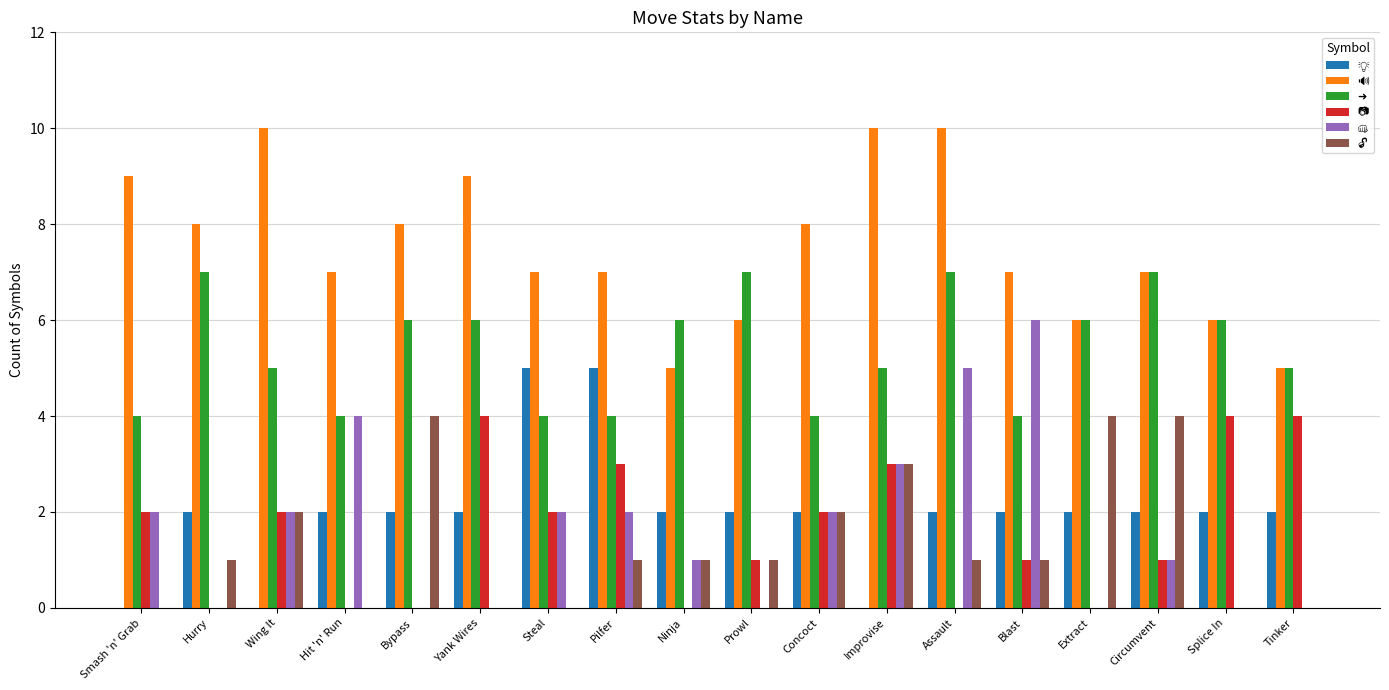

What is the total value across all series at Hit 'n' Run?

17